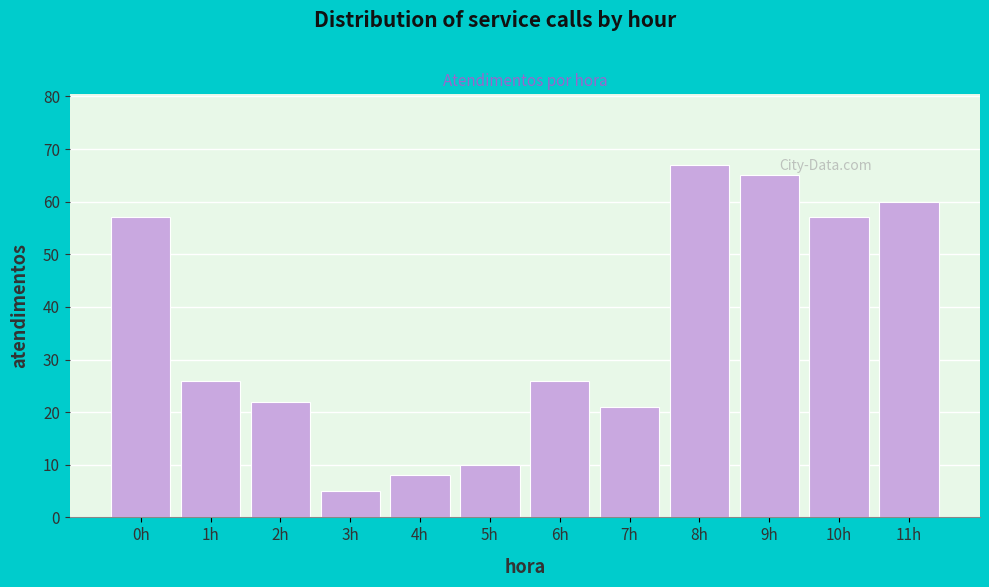

Reading left to right, transcribe all the data shown in this chart.

57	26	22	5	8	10	26	21	67	65	57	60